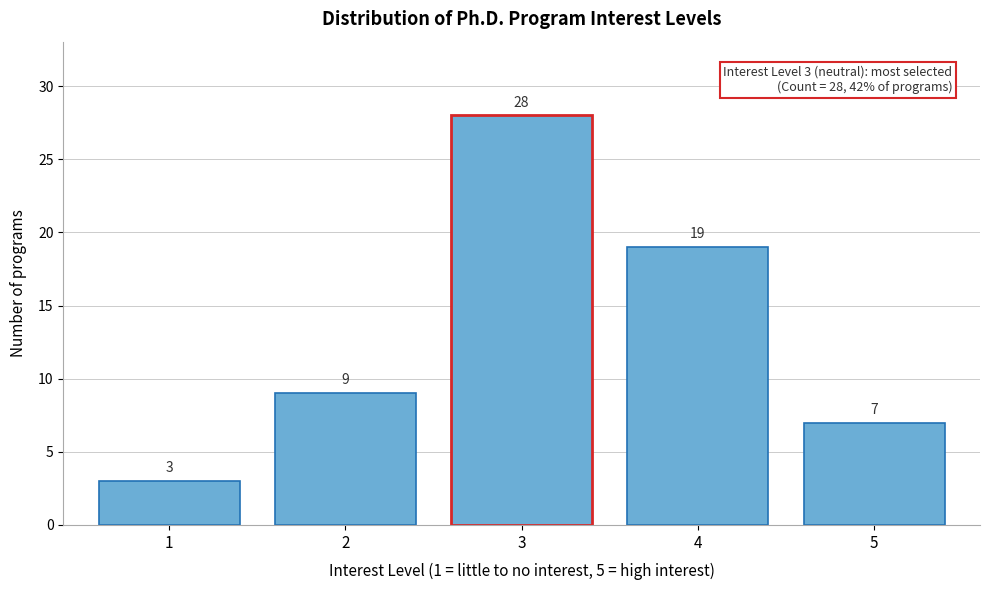

Reading left to right, list every bar in this chart as the range it spans on the x-axis followed by its height.

0.5 to 1.5: 3
1.5 to 2.5: 9
2.5 to 3.5: 28
3.5 to 4.5: 19
4.5 to 5.5: 7